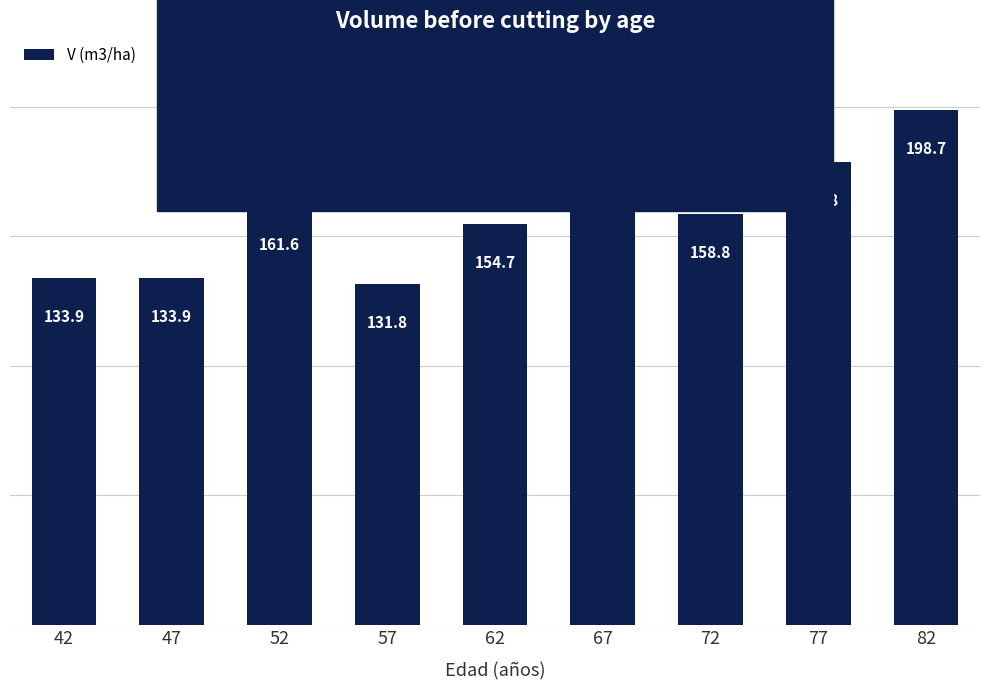

Approximately how many times larger is the value at 57 compared to 72?

0.8